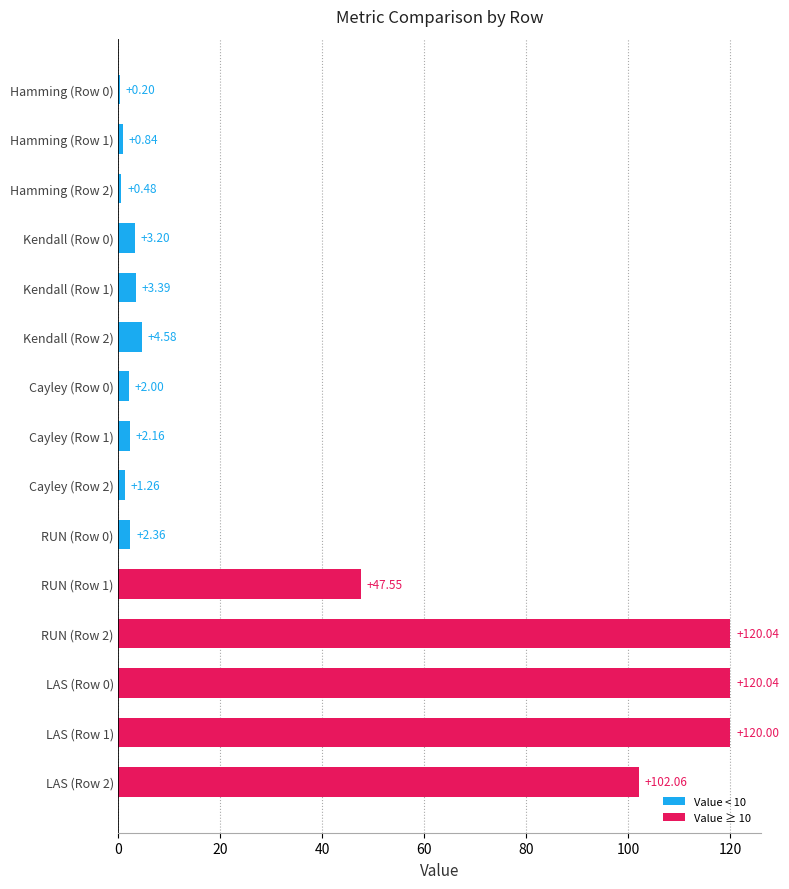

What is the greatest value displayed?

120.0